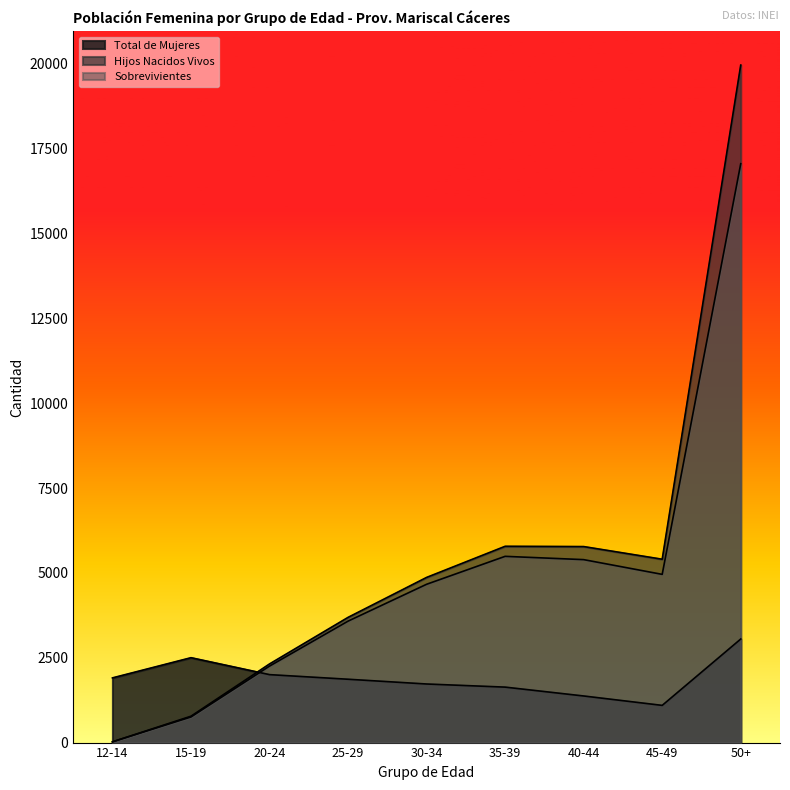

How many lines are shown in the chart?

3